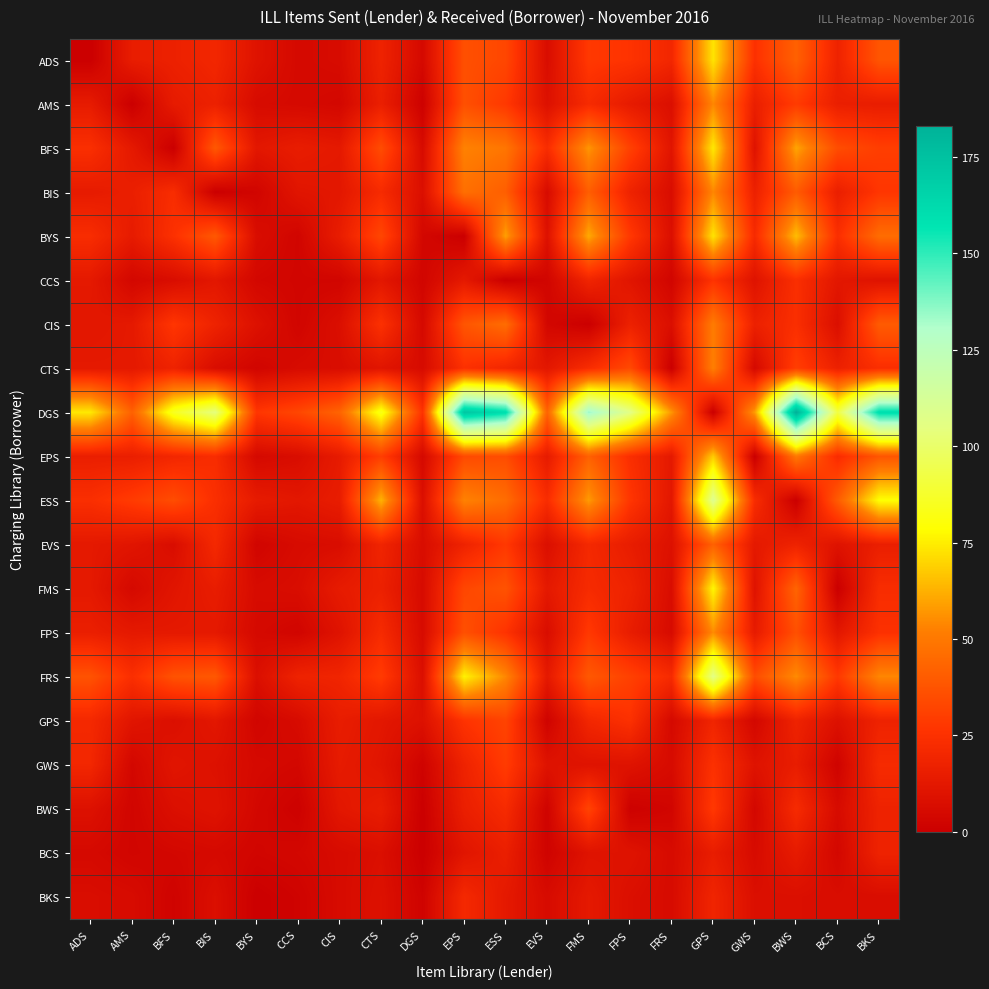

How many series are shown in this chart?

20